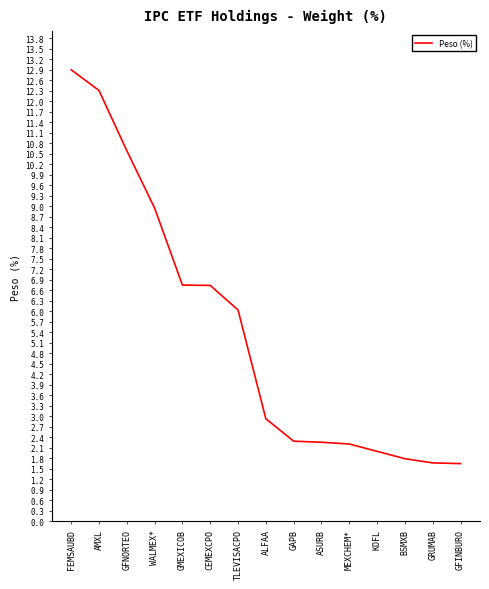

At which label does the data first exceed 2?

FEMSAUBD